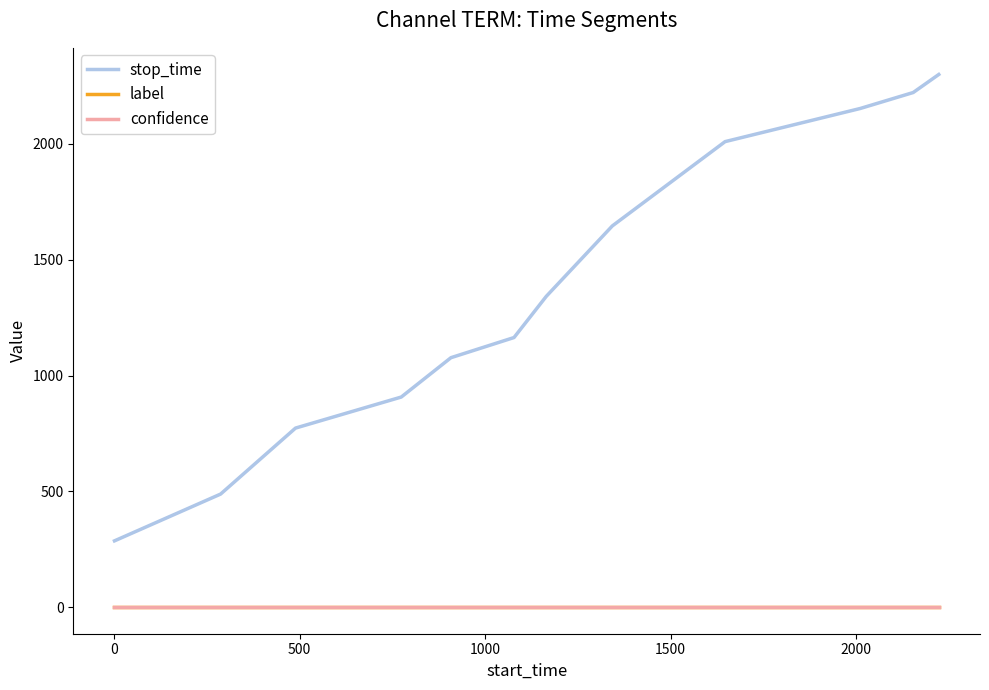

Which series has the widest spread of values?

stop_time